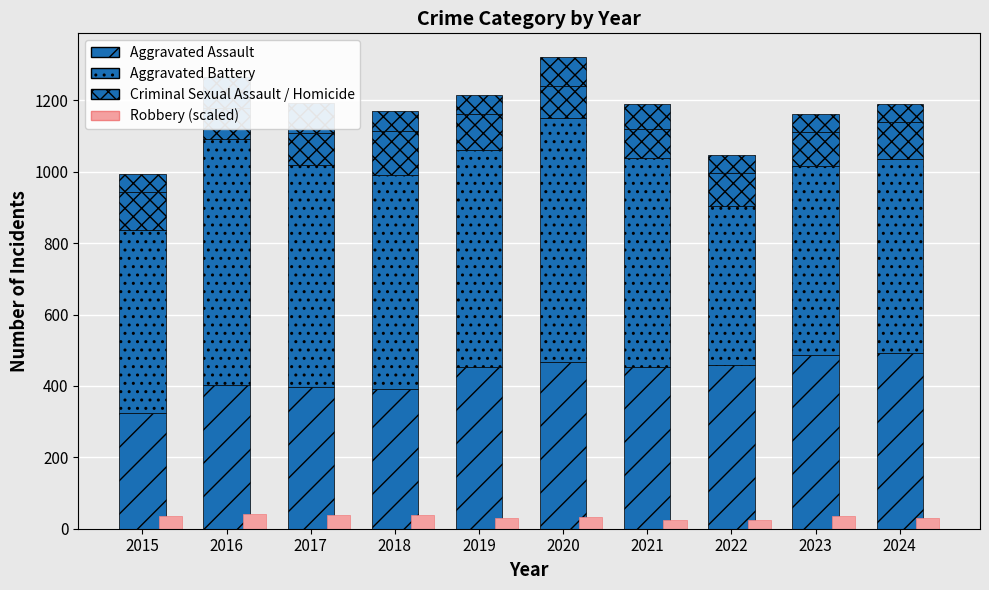

What is the sum of all Homicide values?

624.0